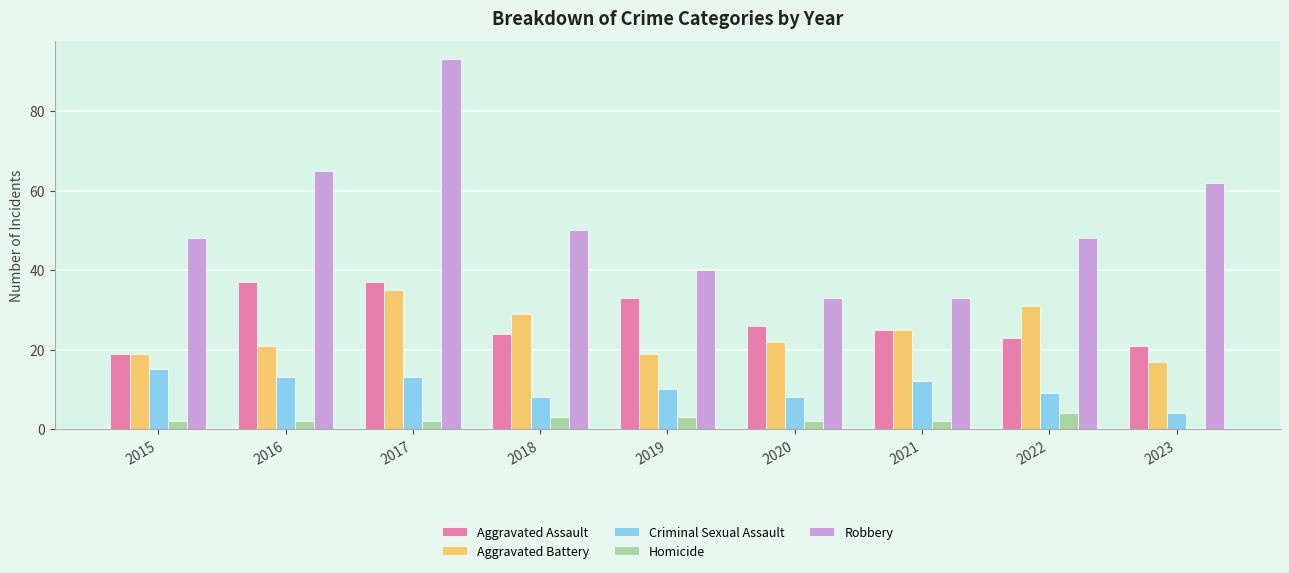

The value of Aggravated Battery at 2020 is 22. True or false?

True